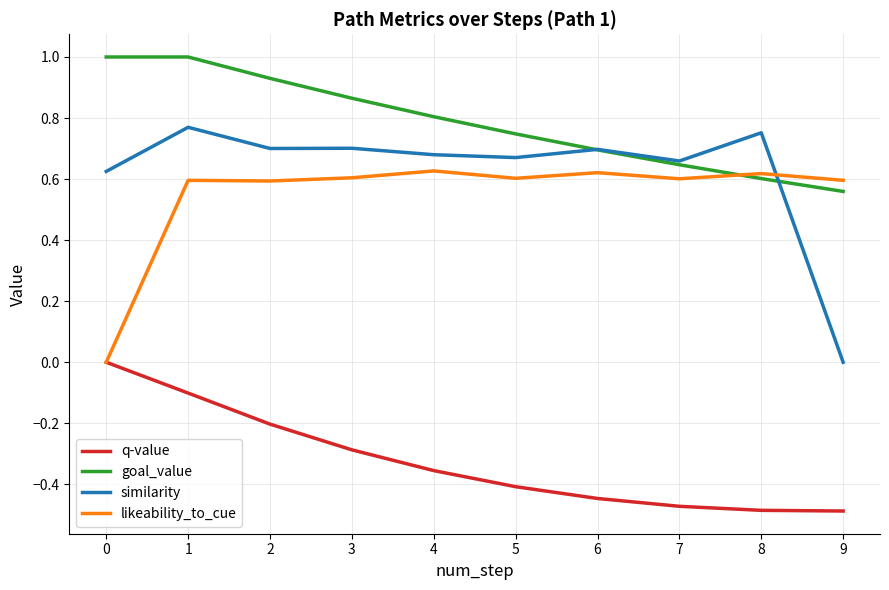

The q-value series shows -0.2 at 0. True or false?

False